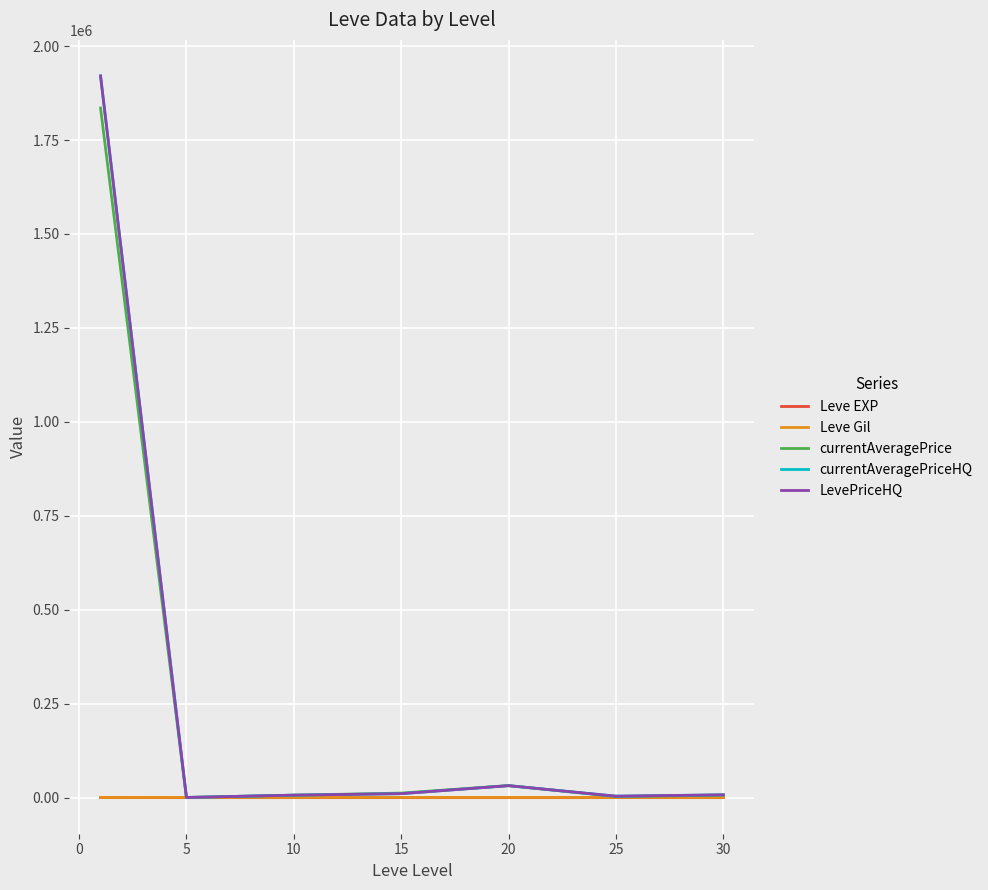

Where is the first local minimum for Leve Gil?

20